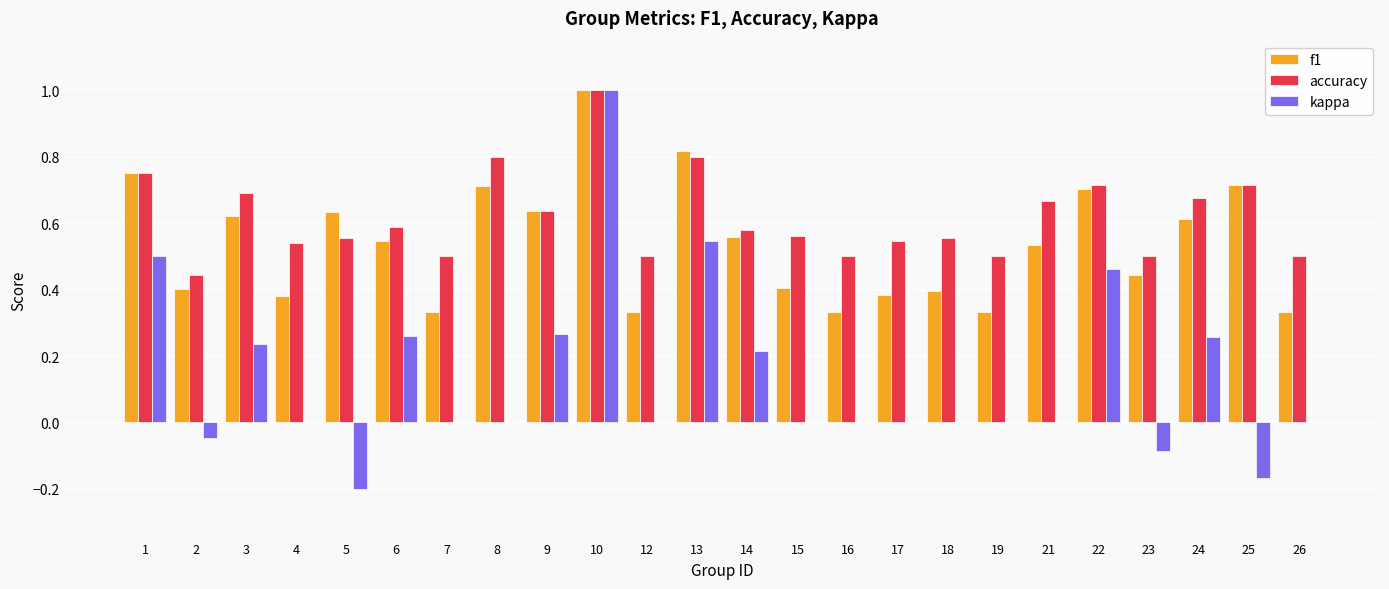

Where is accuracy nearest to the value 0?

2